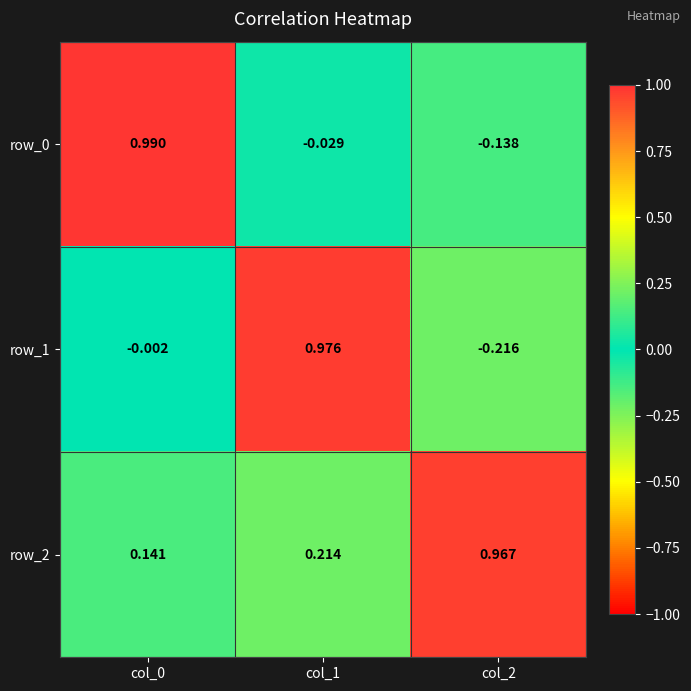

Is the value of row_2 at col_1 greater than the value of row_1 at col_1?

No